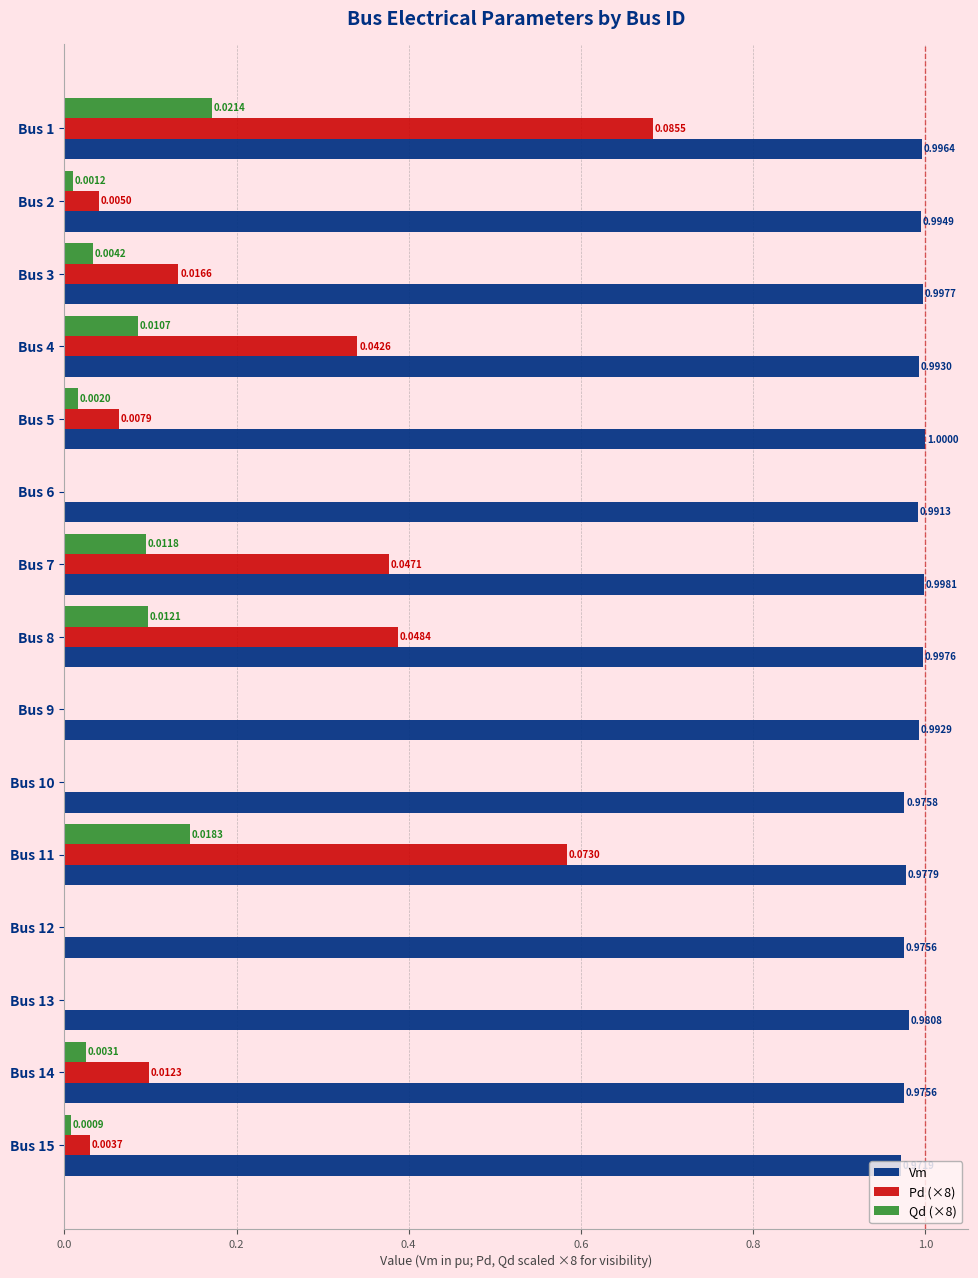

Between Bus 5 and Bus 10, which series saw the biggest shift?

Pd (×8)